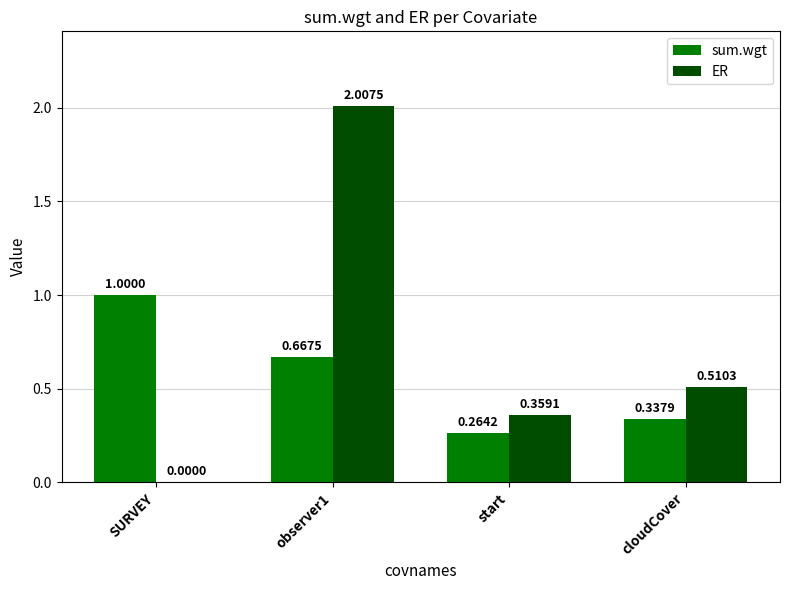

Is the value of ER at start greater than the value of sum.wgt at SURVEY?

No